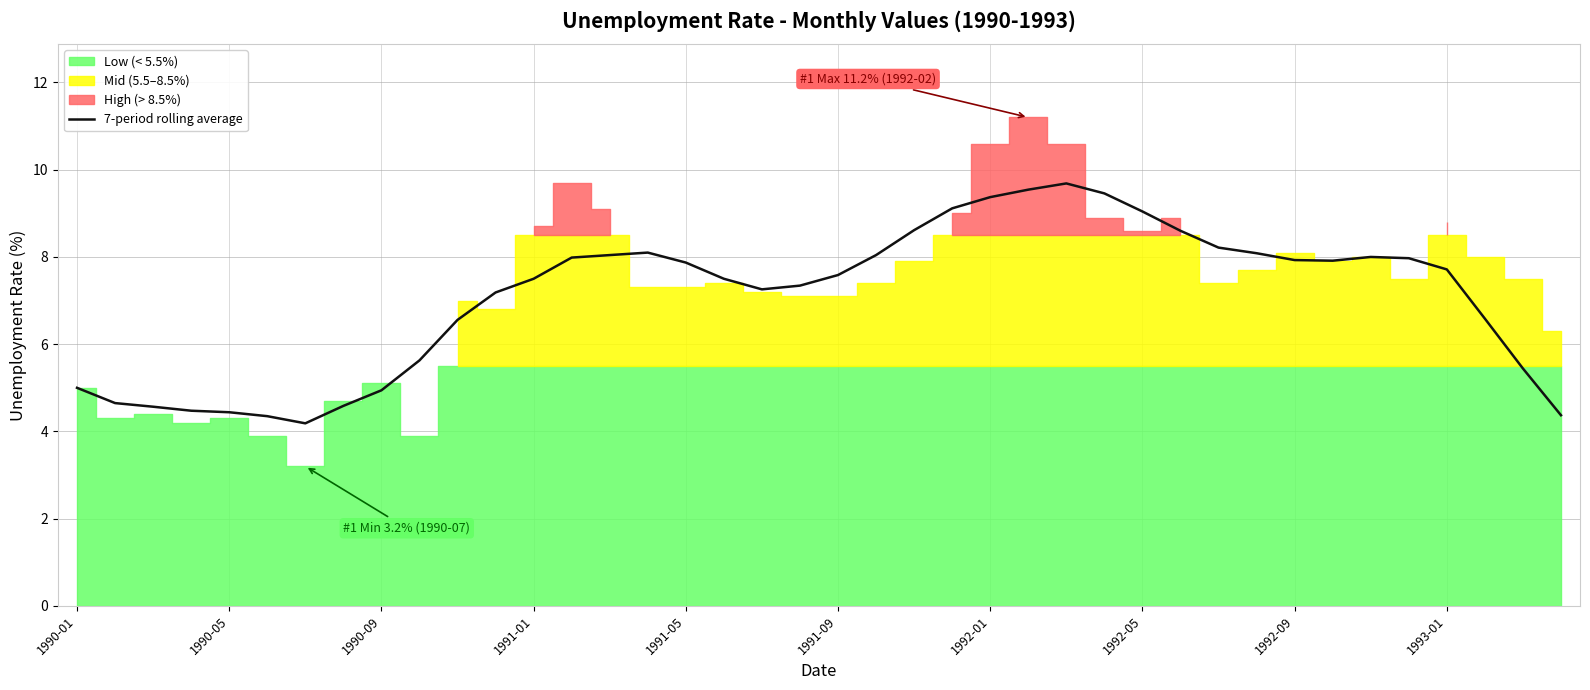

Reading right to left, extract all data points from this chart.

4.4	5.4	6.6	7.7	8.0	8.0	7.9	7.9	8.1	8.2	8.6	9.0	9.5	9.7	9.5	9.4	9.1	8.6	8.0	7.6	7.3	7.3	7.5	7.9	8.1	8.0	8.0	7.5	7.2	6.6	5.6	4.9	4.6	4.2	4.4	4.4	4.5	4.6	4.7	5.0